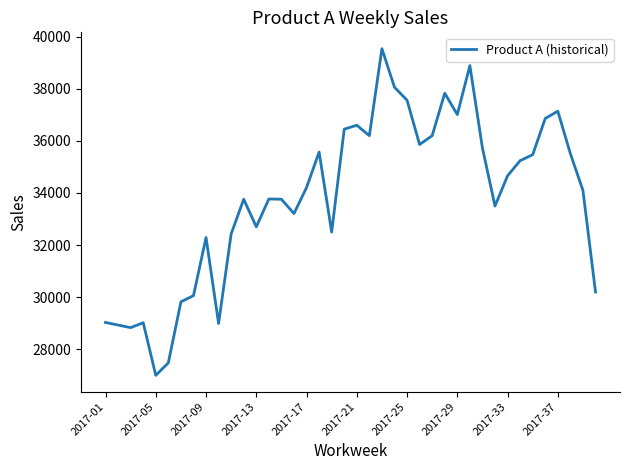

What is the greatest value displayed?

39540.0